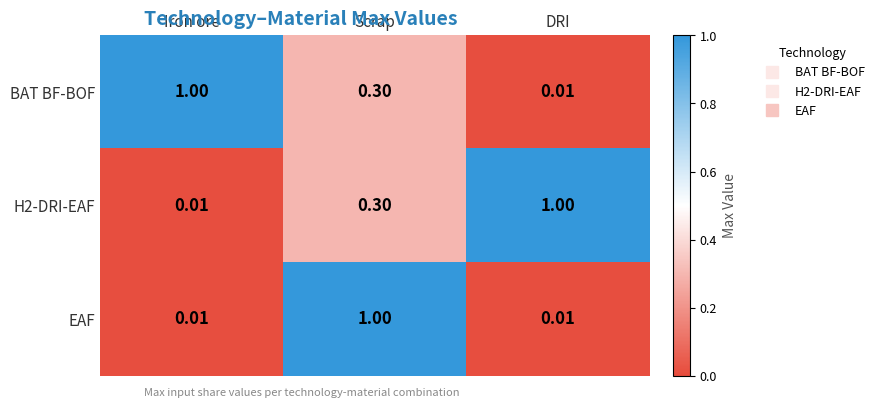

Where is H2-DRI-EAF nearest to the value 0?

Iron ore